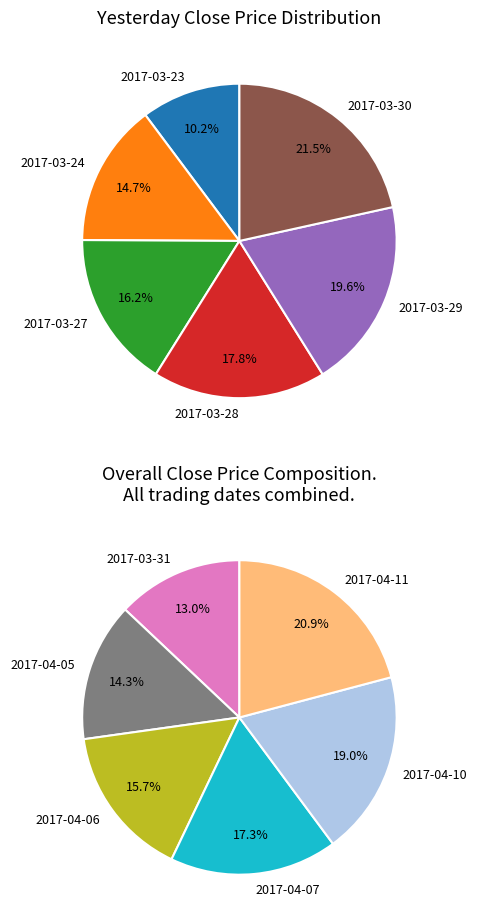

How many slices are in this pie chart?

12